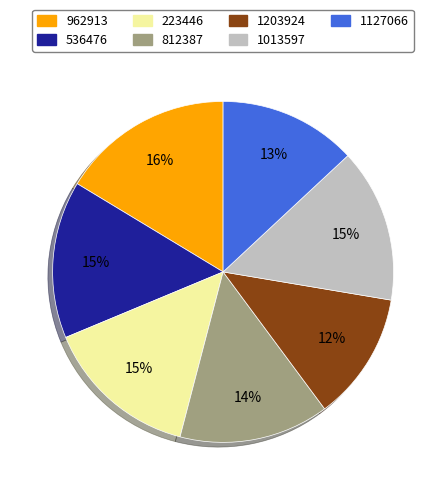

Which category has the biggest portion of the pie?

962913